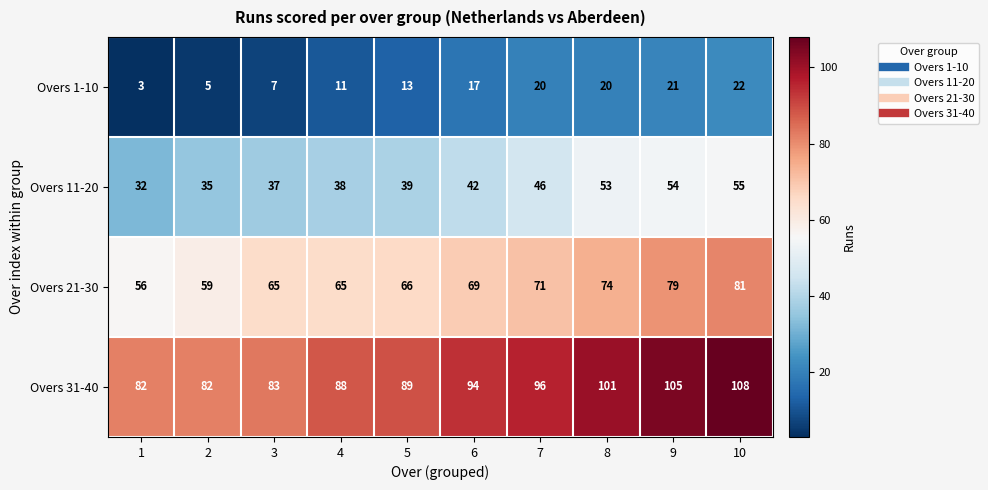

Rank the series by their average value, from highest to lowest.

Overs 31-40, Overs 21-30, Overs 11-20, Overs 1-10